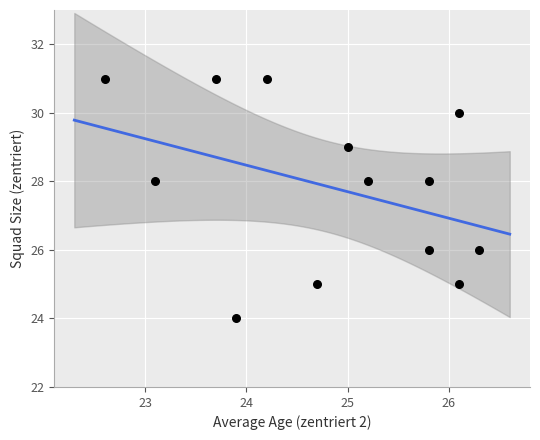

What is the range of Y values (max minus min)?

7